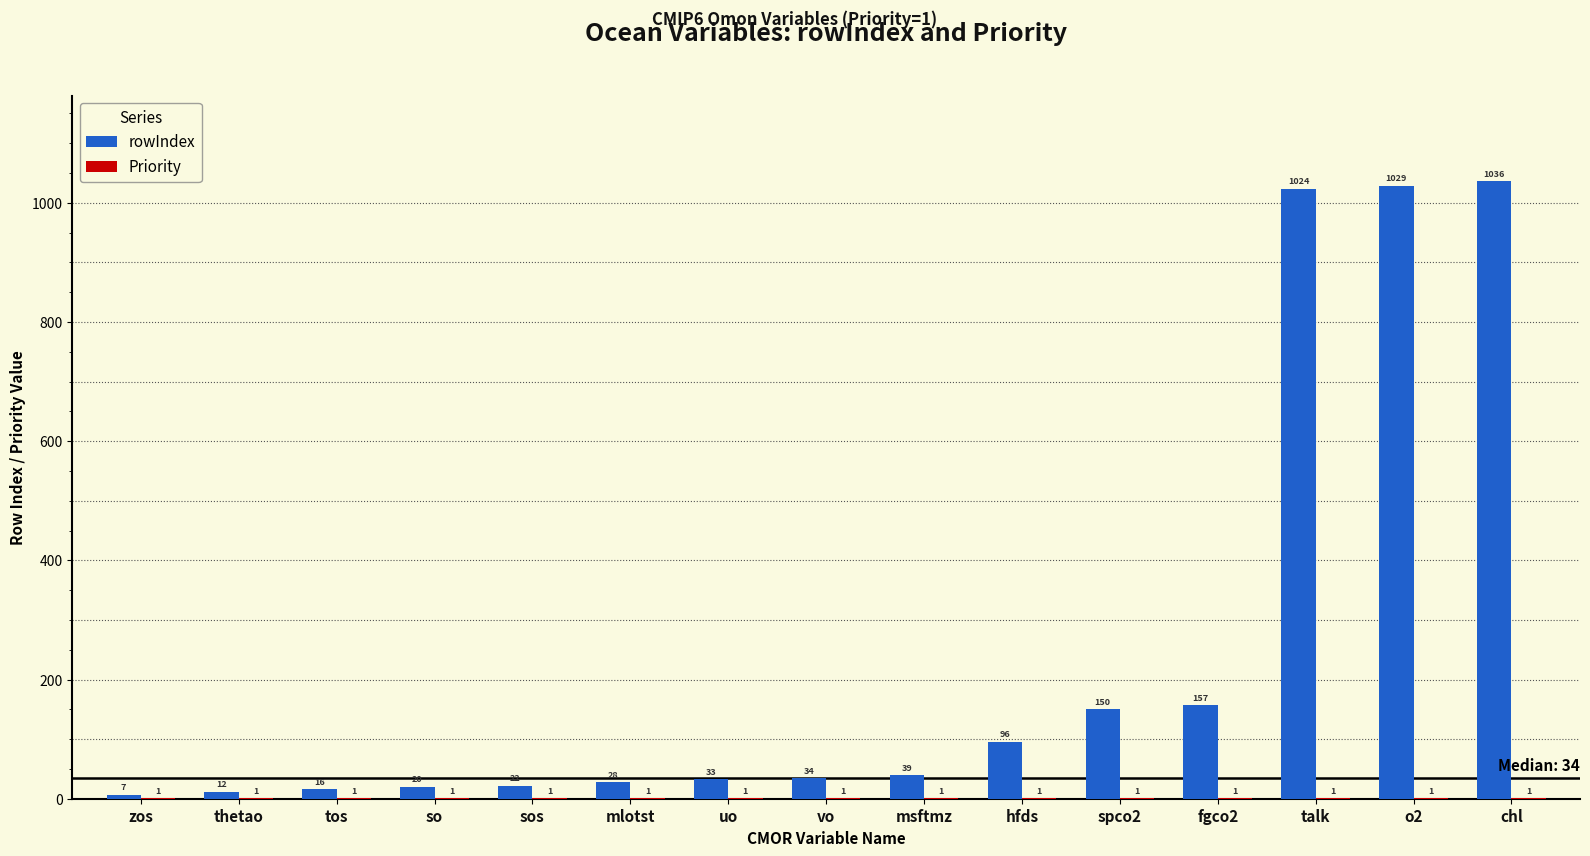

Where is rowIndex nearest to the value 521?

fgco2